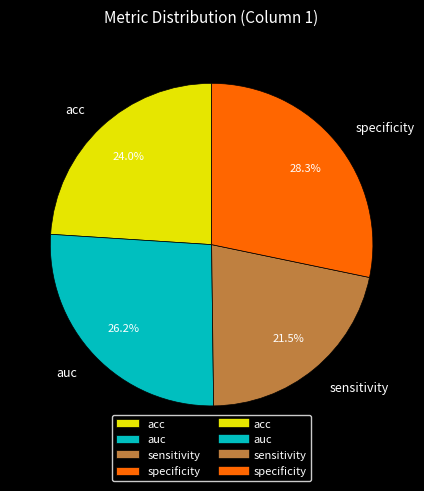

Which slice is the smallest?

sensitivity